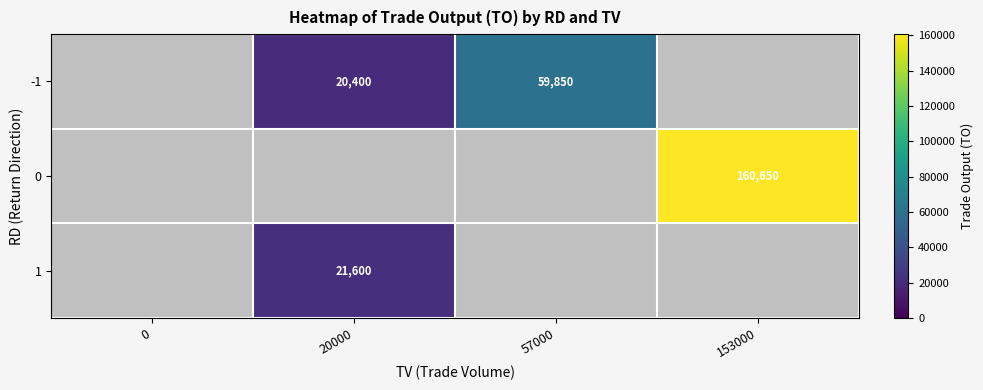

Count the number of data series in this chart.

3